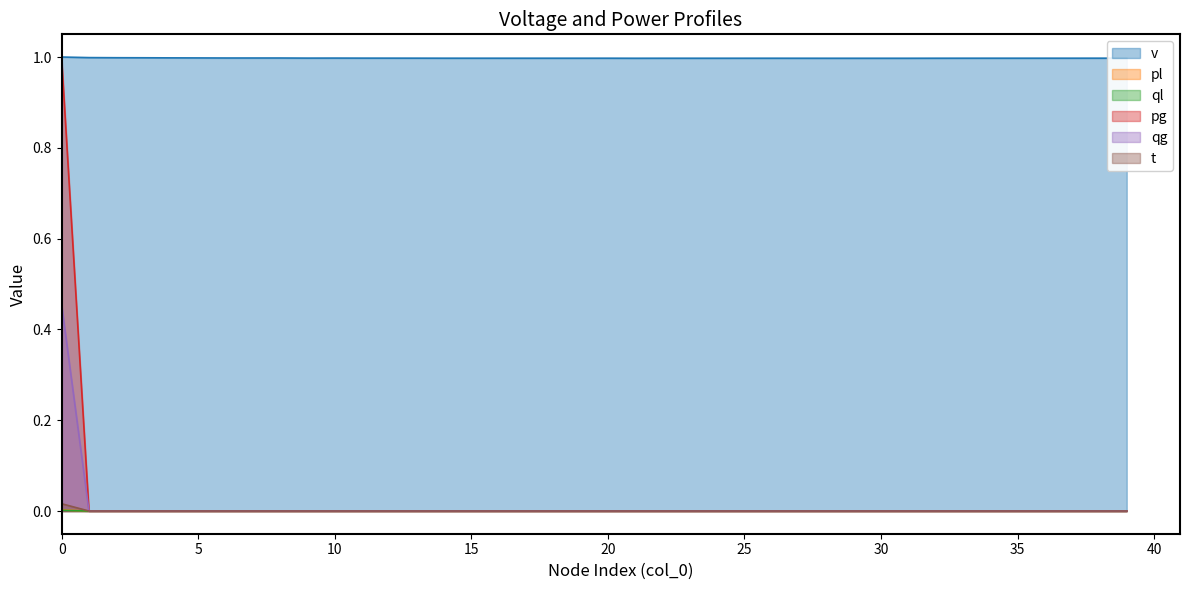

What is the difference between the maximum and second lowest values in the qg series?

0.5